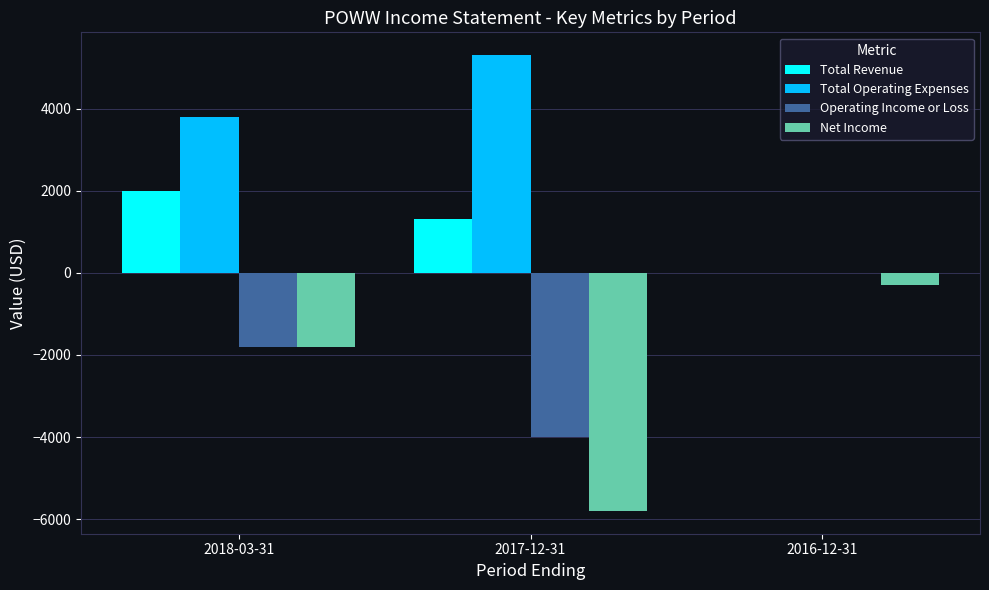

What is the sum of the Operating Income or Loss values at 2017-12-31 and 2018-03-31?

-5800